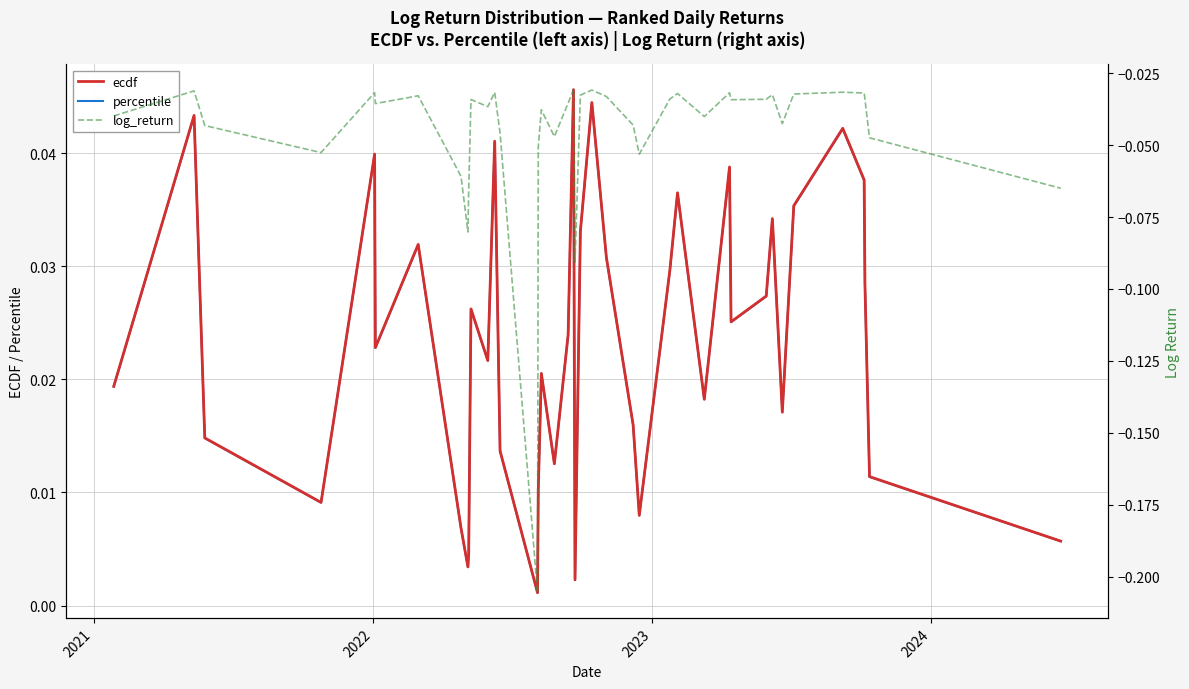

What is the label of the 37th point from the right?

2023